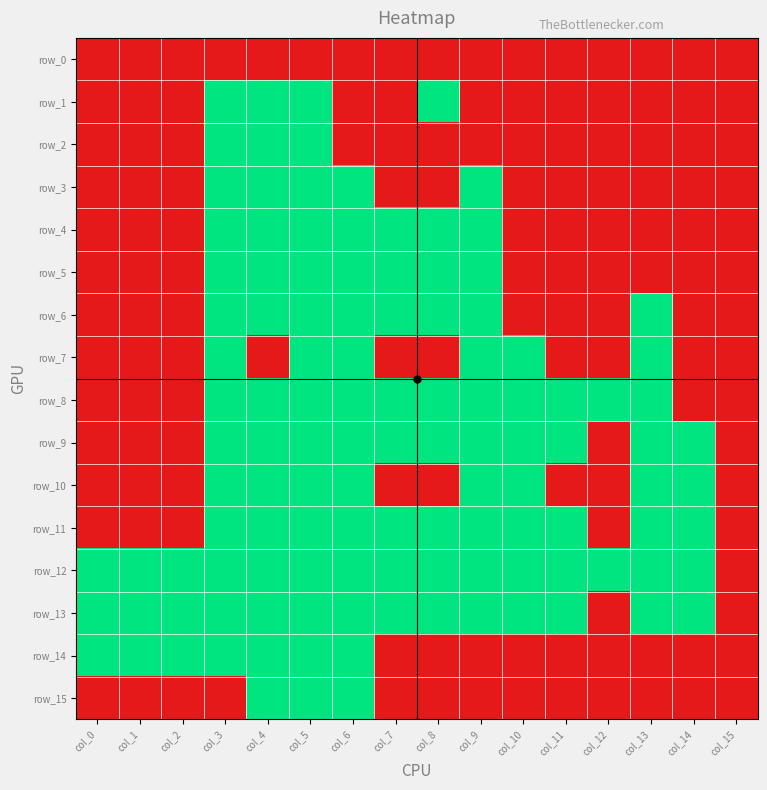

True or false: row_5 has a value of 0 at col_4.

False